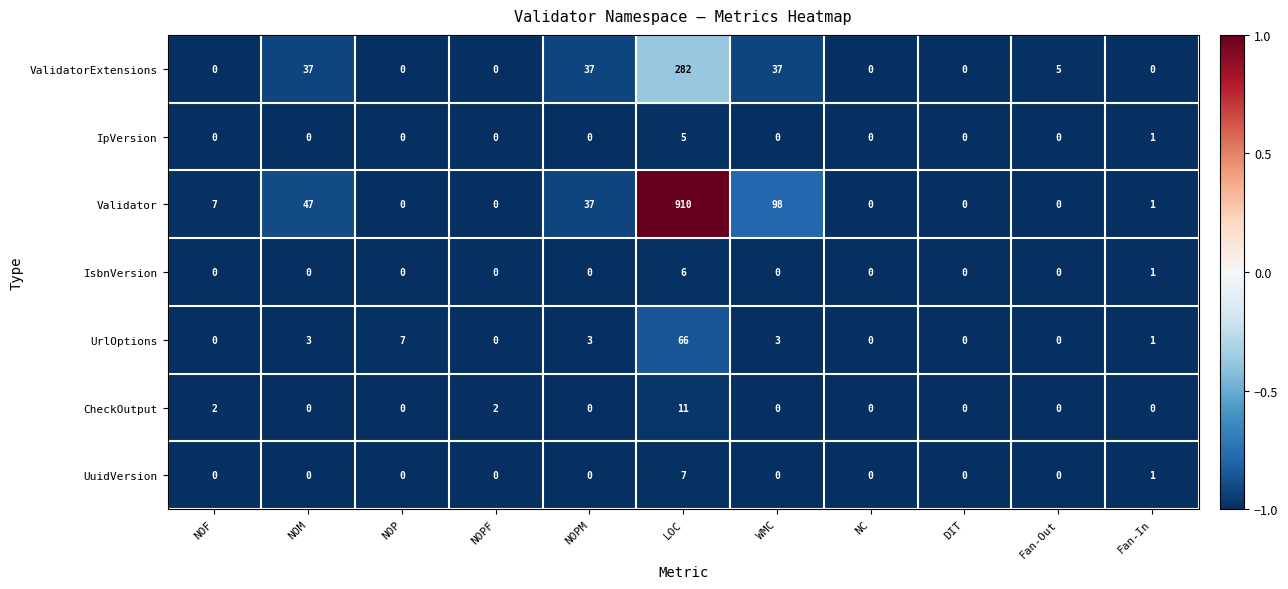

At which category is the sum across all series the highest?

LOC